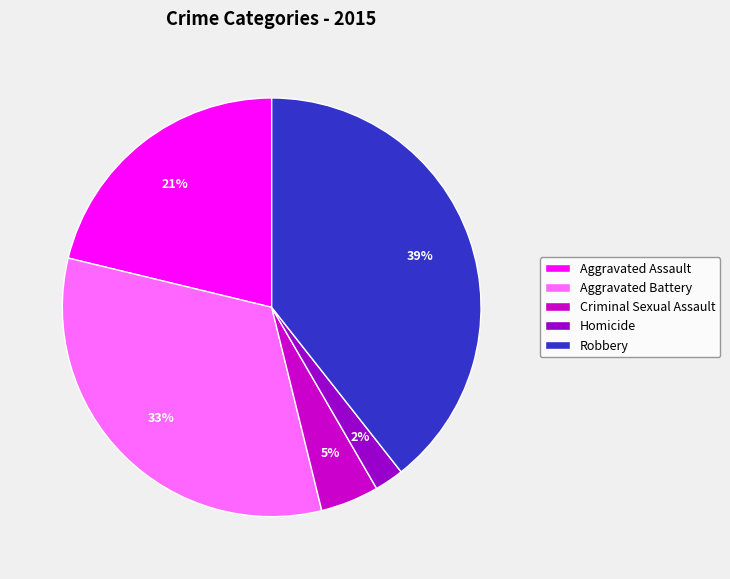

What is the largest slice in the pie chart?

Robbery